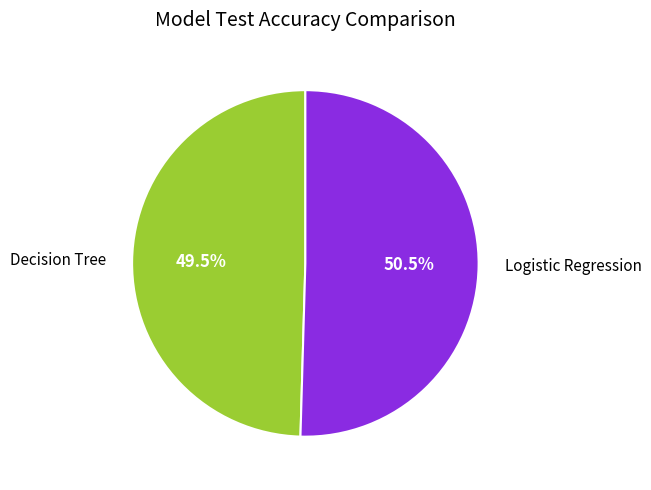

Is it true that Logistic Regression is 64% of the pie?

False